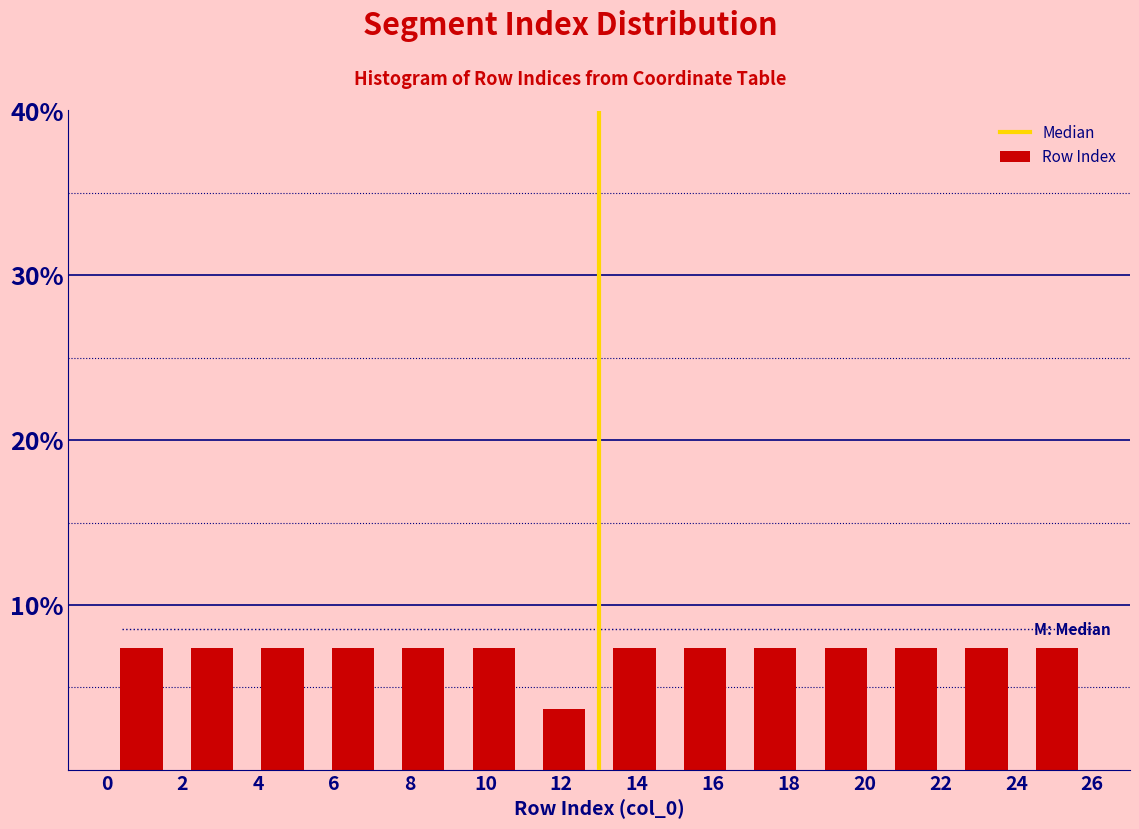

Reading left to right, transcribe this chart: for each bar, give the range it covers on the x-axis and its height. Neither the bar edges nor the heights are printed on the chart, so give them approximately, as read against the axes.

0.0 to 1.8: 7
1.8 to 3.8: 7
3.8 to 5.6: 7
5.6 to 7.4: 7
7.4 to 9.2: 7
9.2 to 11.2: 7
11.2 to 13.0: 4
13.0 to 14.8: 7
14.8 to 16.8: 7
16.8 to 18.6: 7
18.6 to 20.4: 7
20.4 to 22.2: 7
22.2 to 24.2: 7
24.2 to 26.0: 7